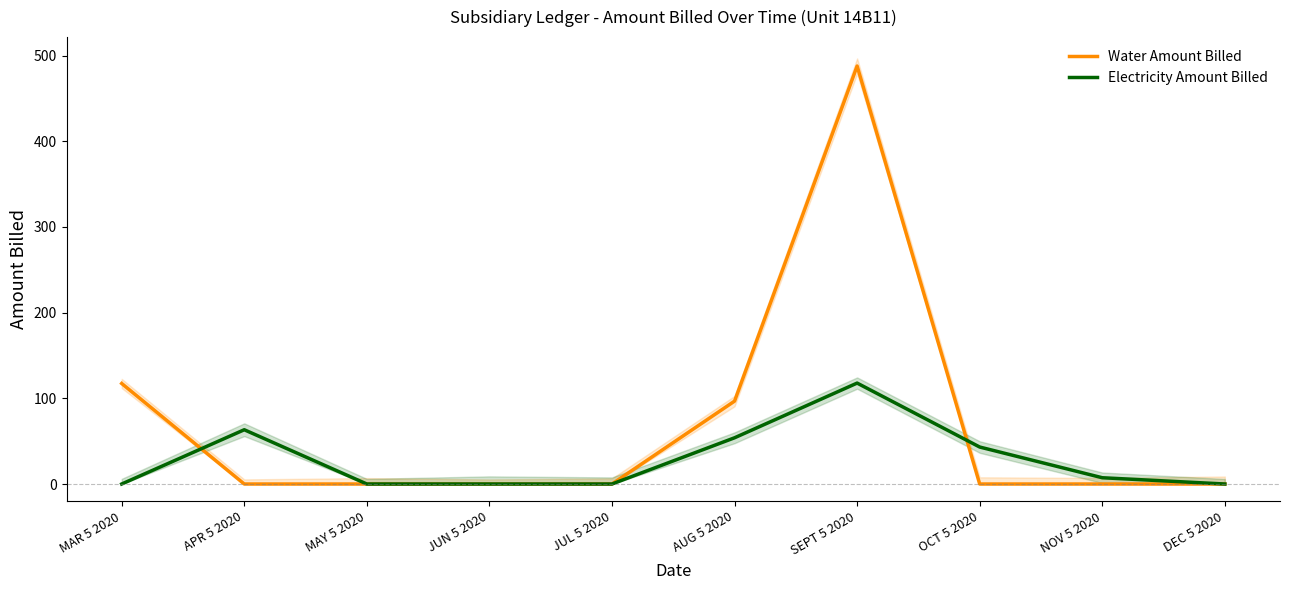

The Electricity Amount Billed series shows -60.5 at JUL 5 2020. True or false?

False